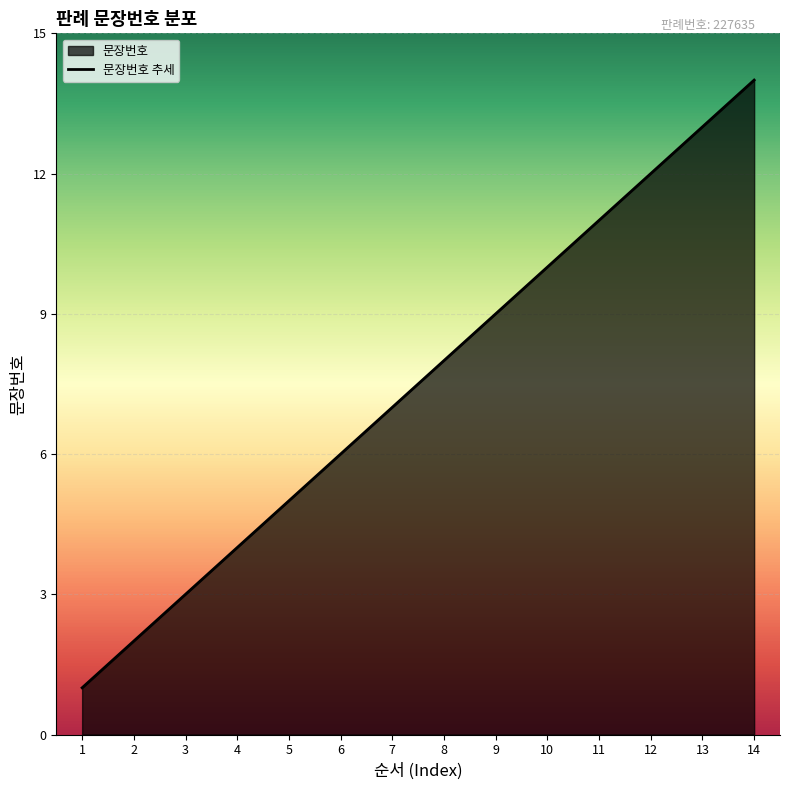

Reading left to right, what are all the values shown in this chart?

1	2	3	4	5	6	7	8	9	10	11	12	13	14